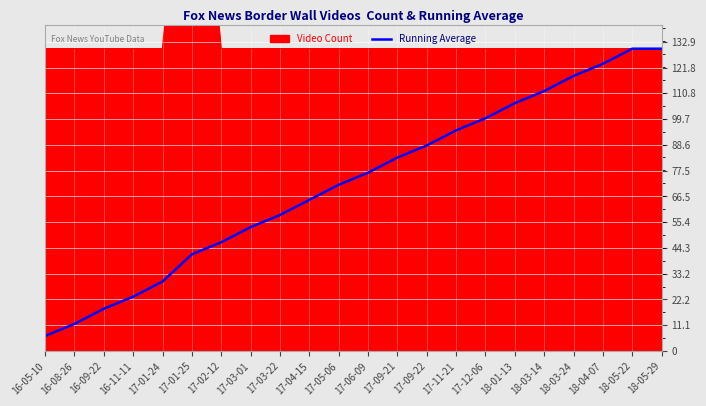

What is the smallest value displayed?

6.5